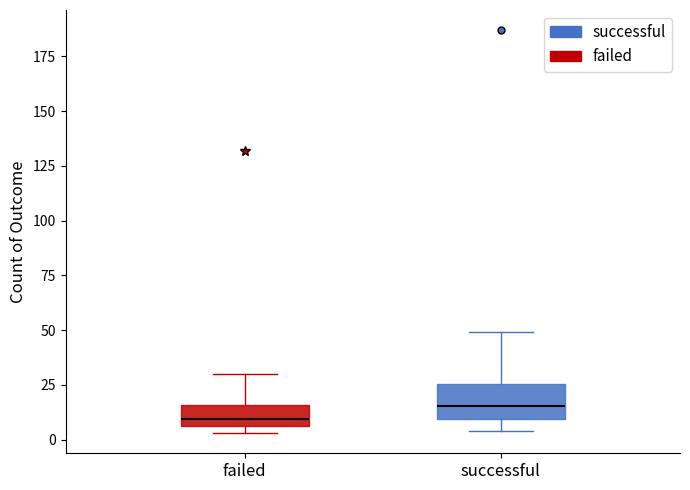

Where does the lower whisker of the box for successful end on the y-axis? The values are not printed on the chart, so give them approximately, as read against the axis.

5